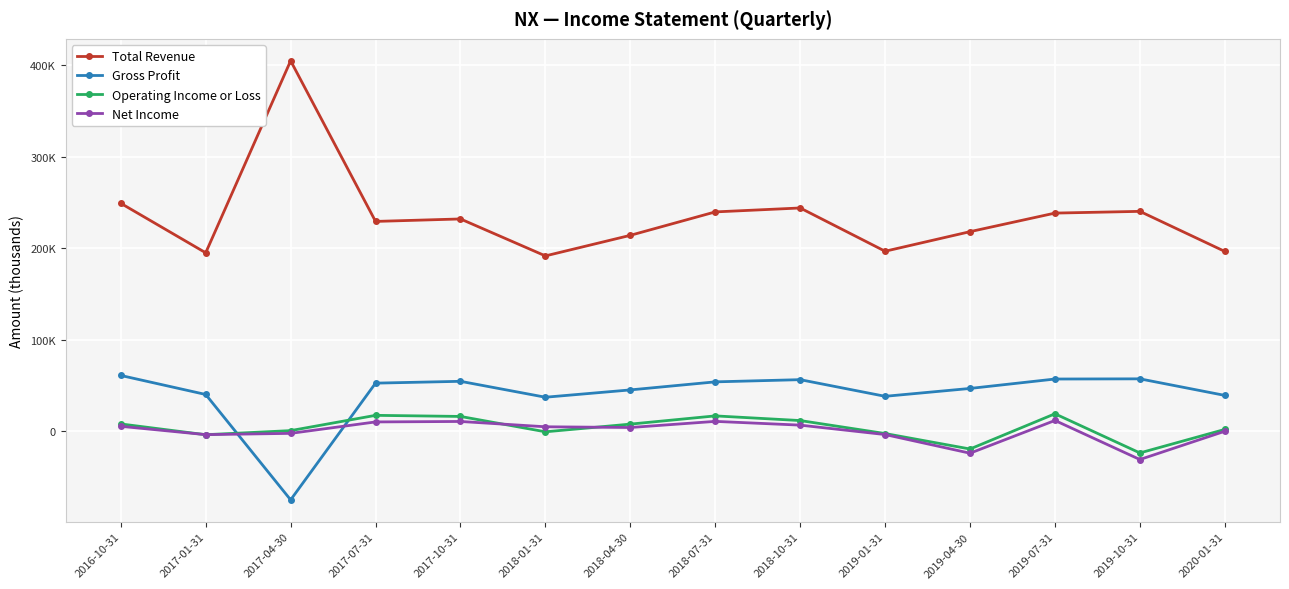

What is the maximum value for Net Income?

11800